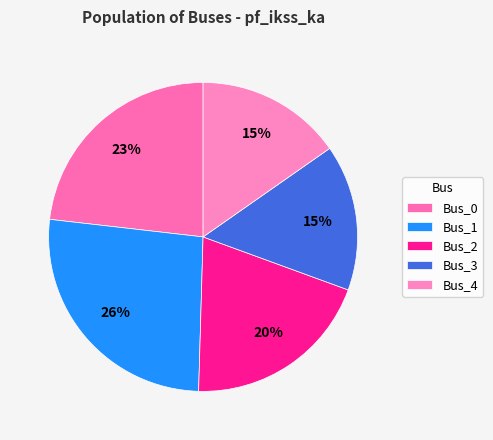

Does any single category account for the majority?

No